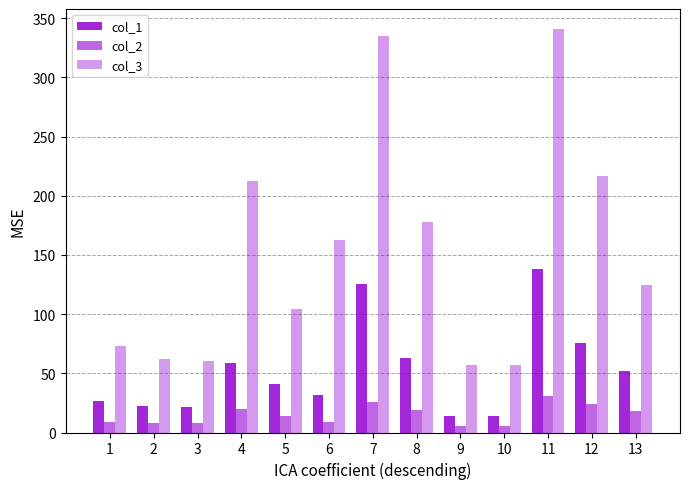

Reading left to right, what are all the values shown in this chart?

col_1: 1=26.3	2=22.1	3=21.8	4=58.5	5=41.3	6=31.7	7=125.1	8=62.6	9=14.0	10=13.9	11=138.3	12=75.6	13=52.0
col_2: 1=9.1	2=8.2	3=8.2	4=19.5	5=14.0	6=8.7	7=25.9	8=19.4	9=5.4	10=5.5	11=31.2	12=24.1	13=18.0
col_3: 1=73.2	2=62.4	3=60.0	4=212.5	5=104.2	6=162.8	7=334.6	8=178.0	9=56.6	10=56.9	11=340.7	12=216.4	13=124.8